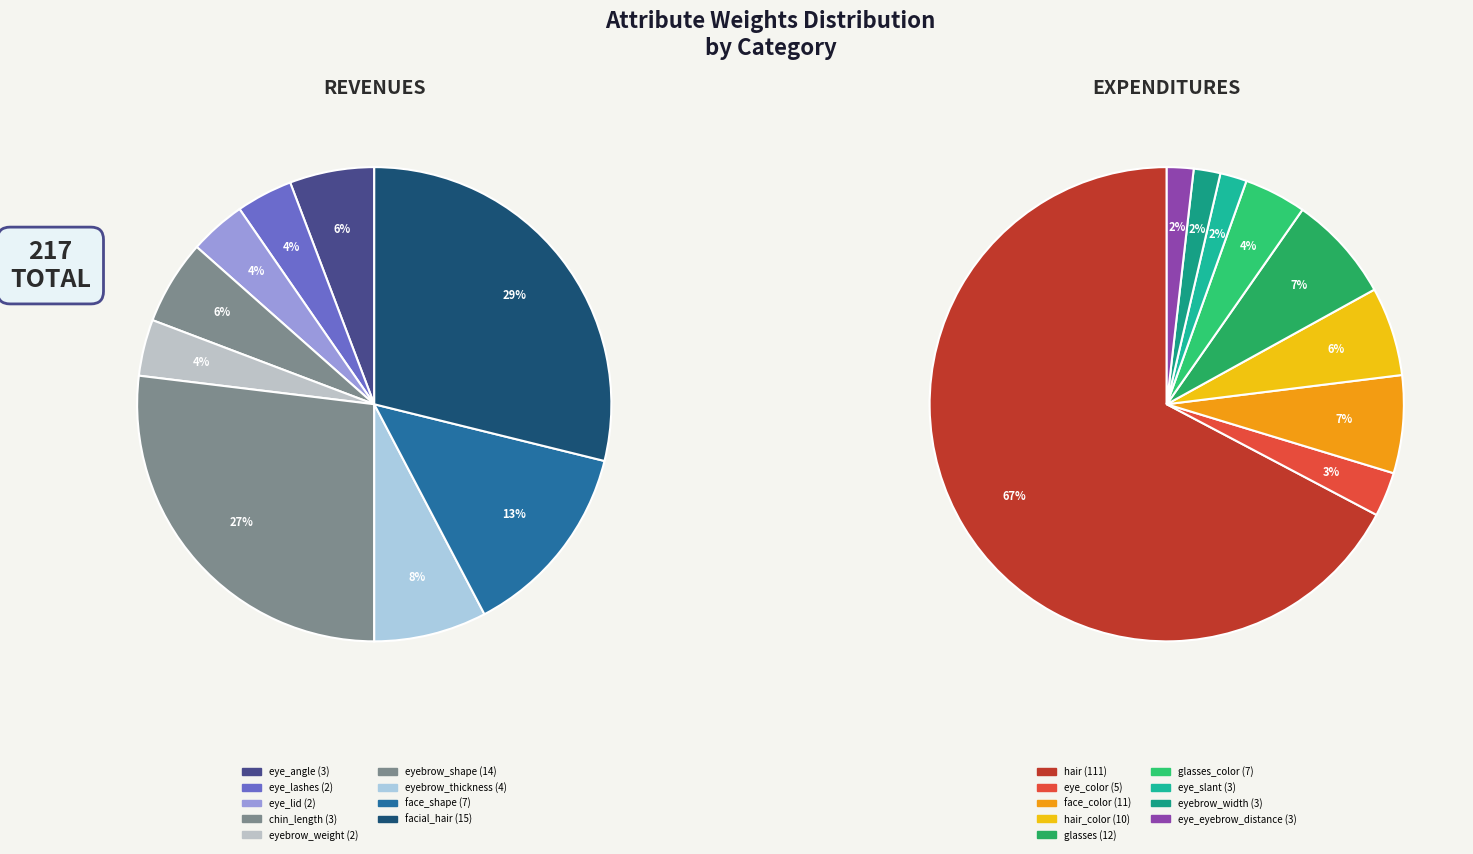

Which has a higher value, glasses_color or hair?

hair